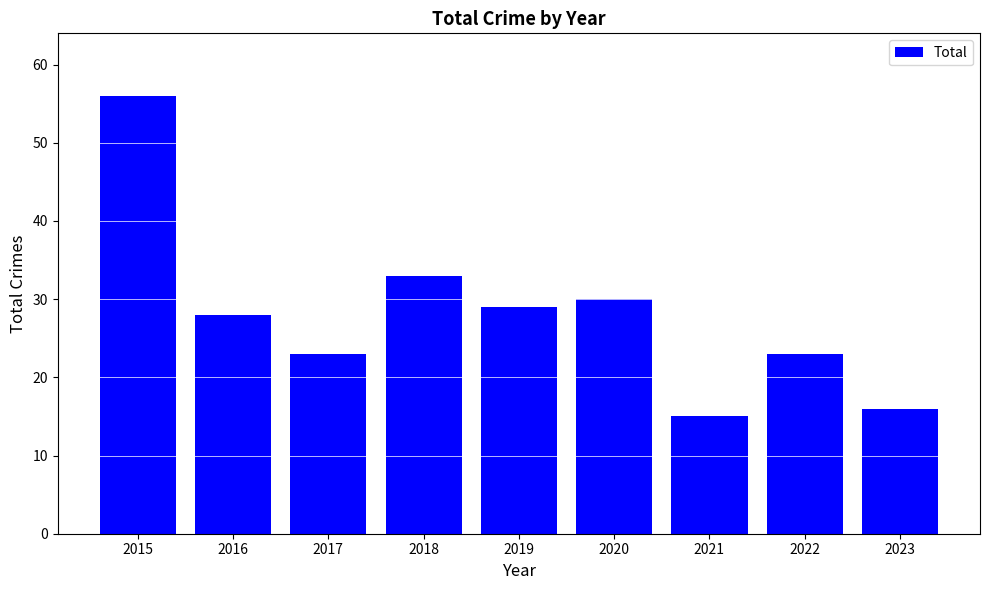

What is the maximum value shown in the chart?

56